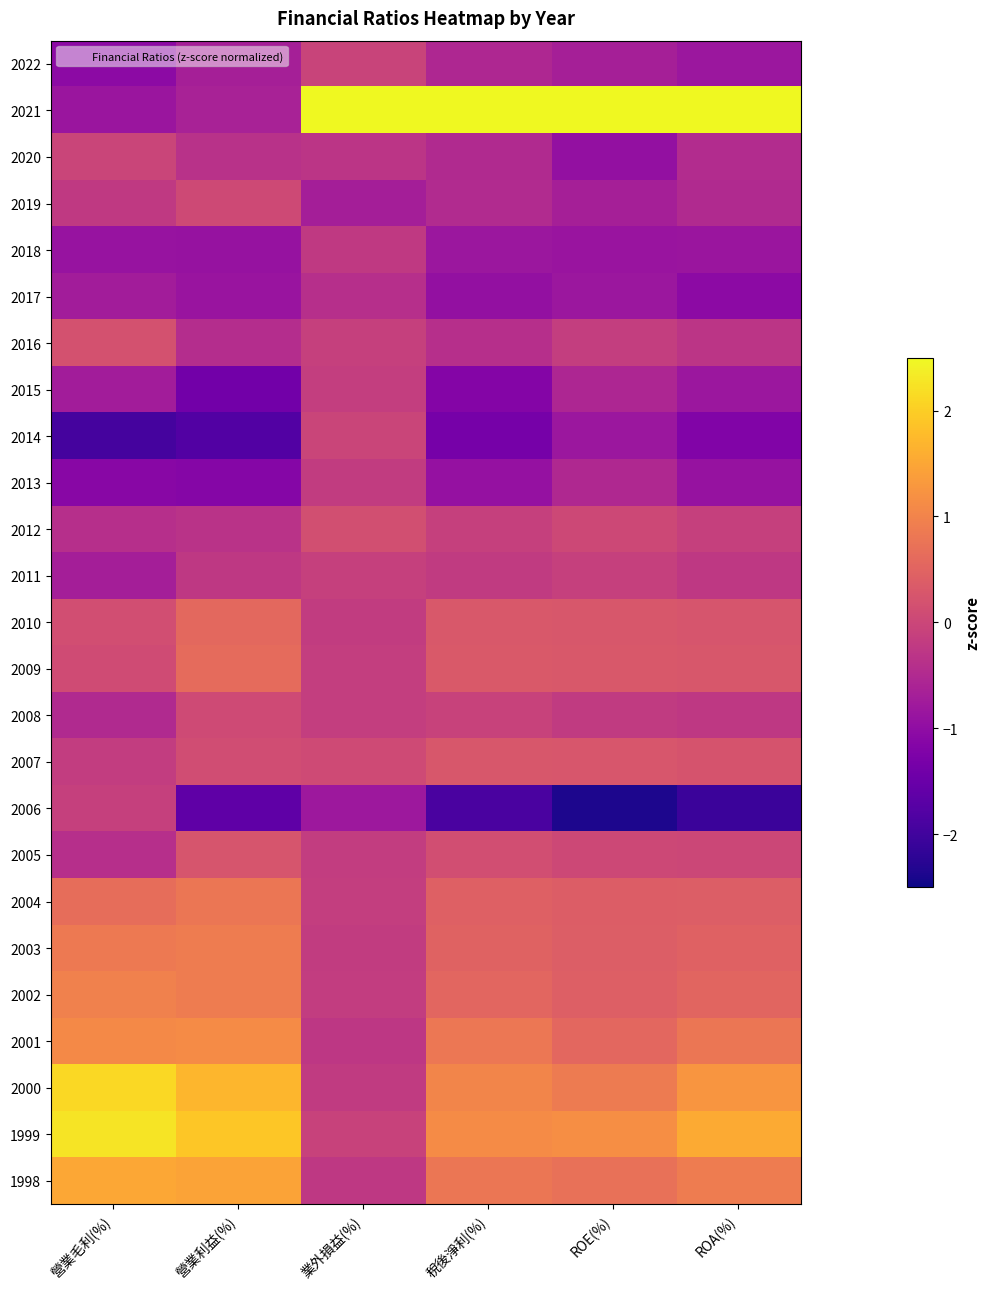

What is the difference between the highest and lowest values at ROE(%)?

4.9